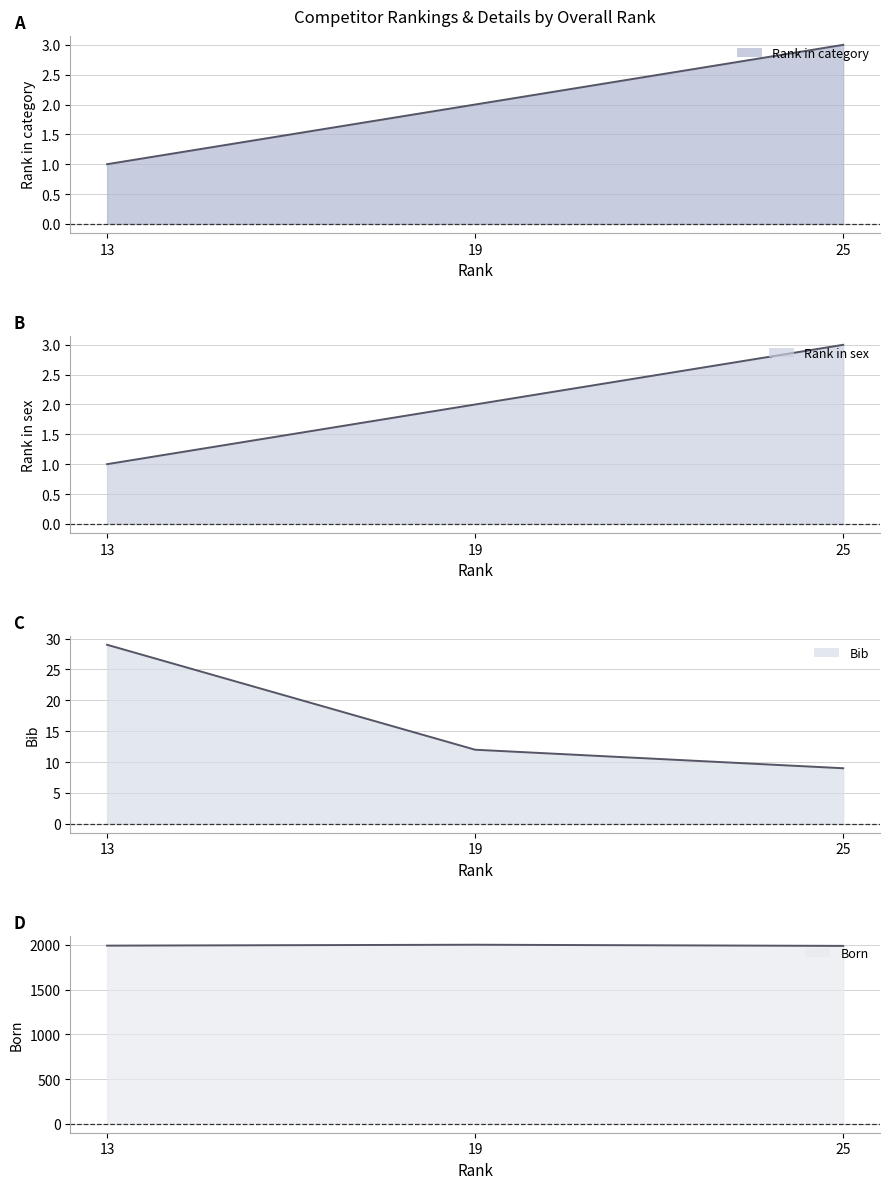

Reading left to right, transcribe all the data shown in this chart.

Rank in category (line): 1	2	3
Rank in sex (line): 1	2	3
Bib (line): 29	12	9
Born (line): 1991	2001	1988